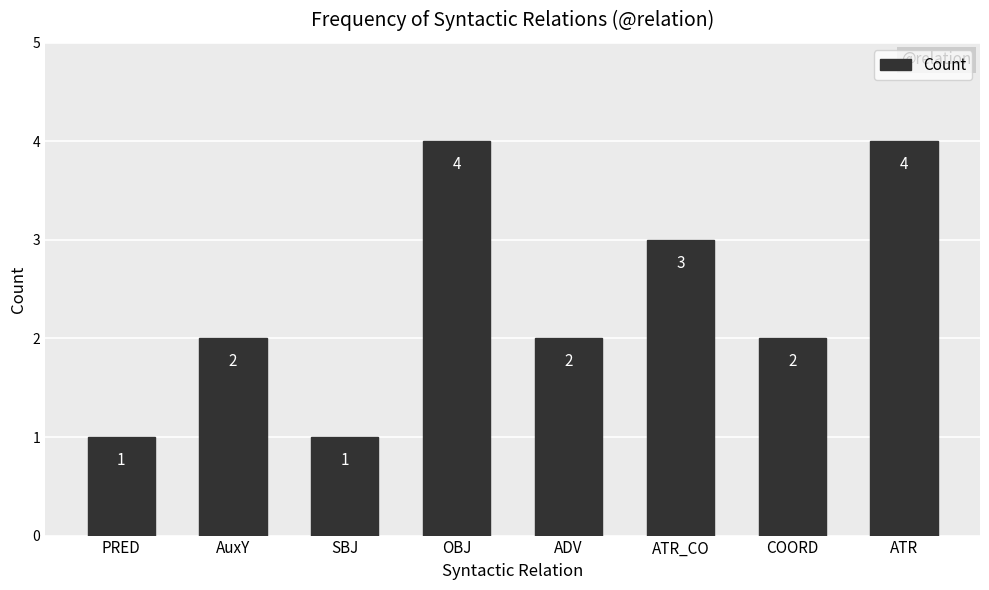

What is the difference between the maximum and minimum values?

3